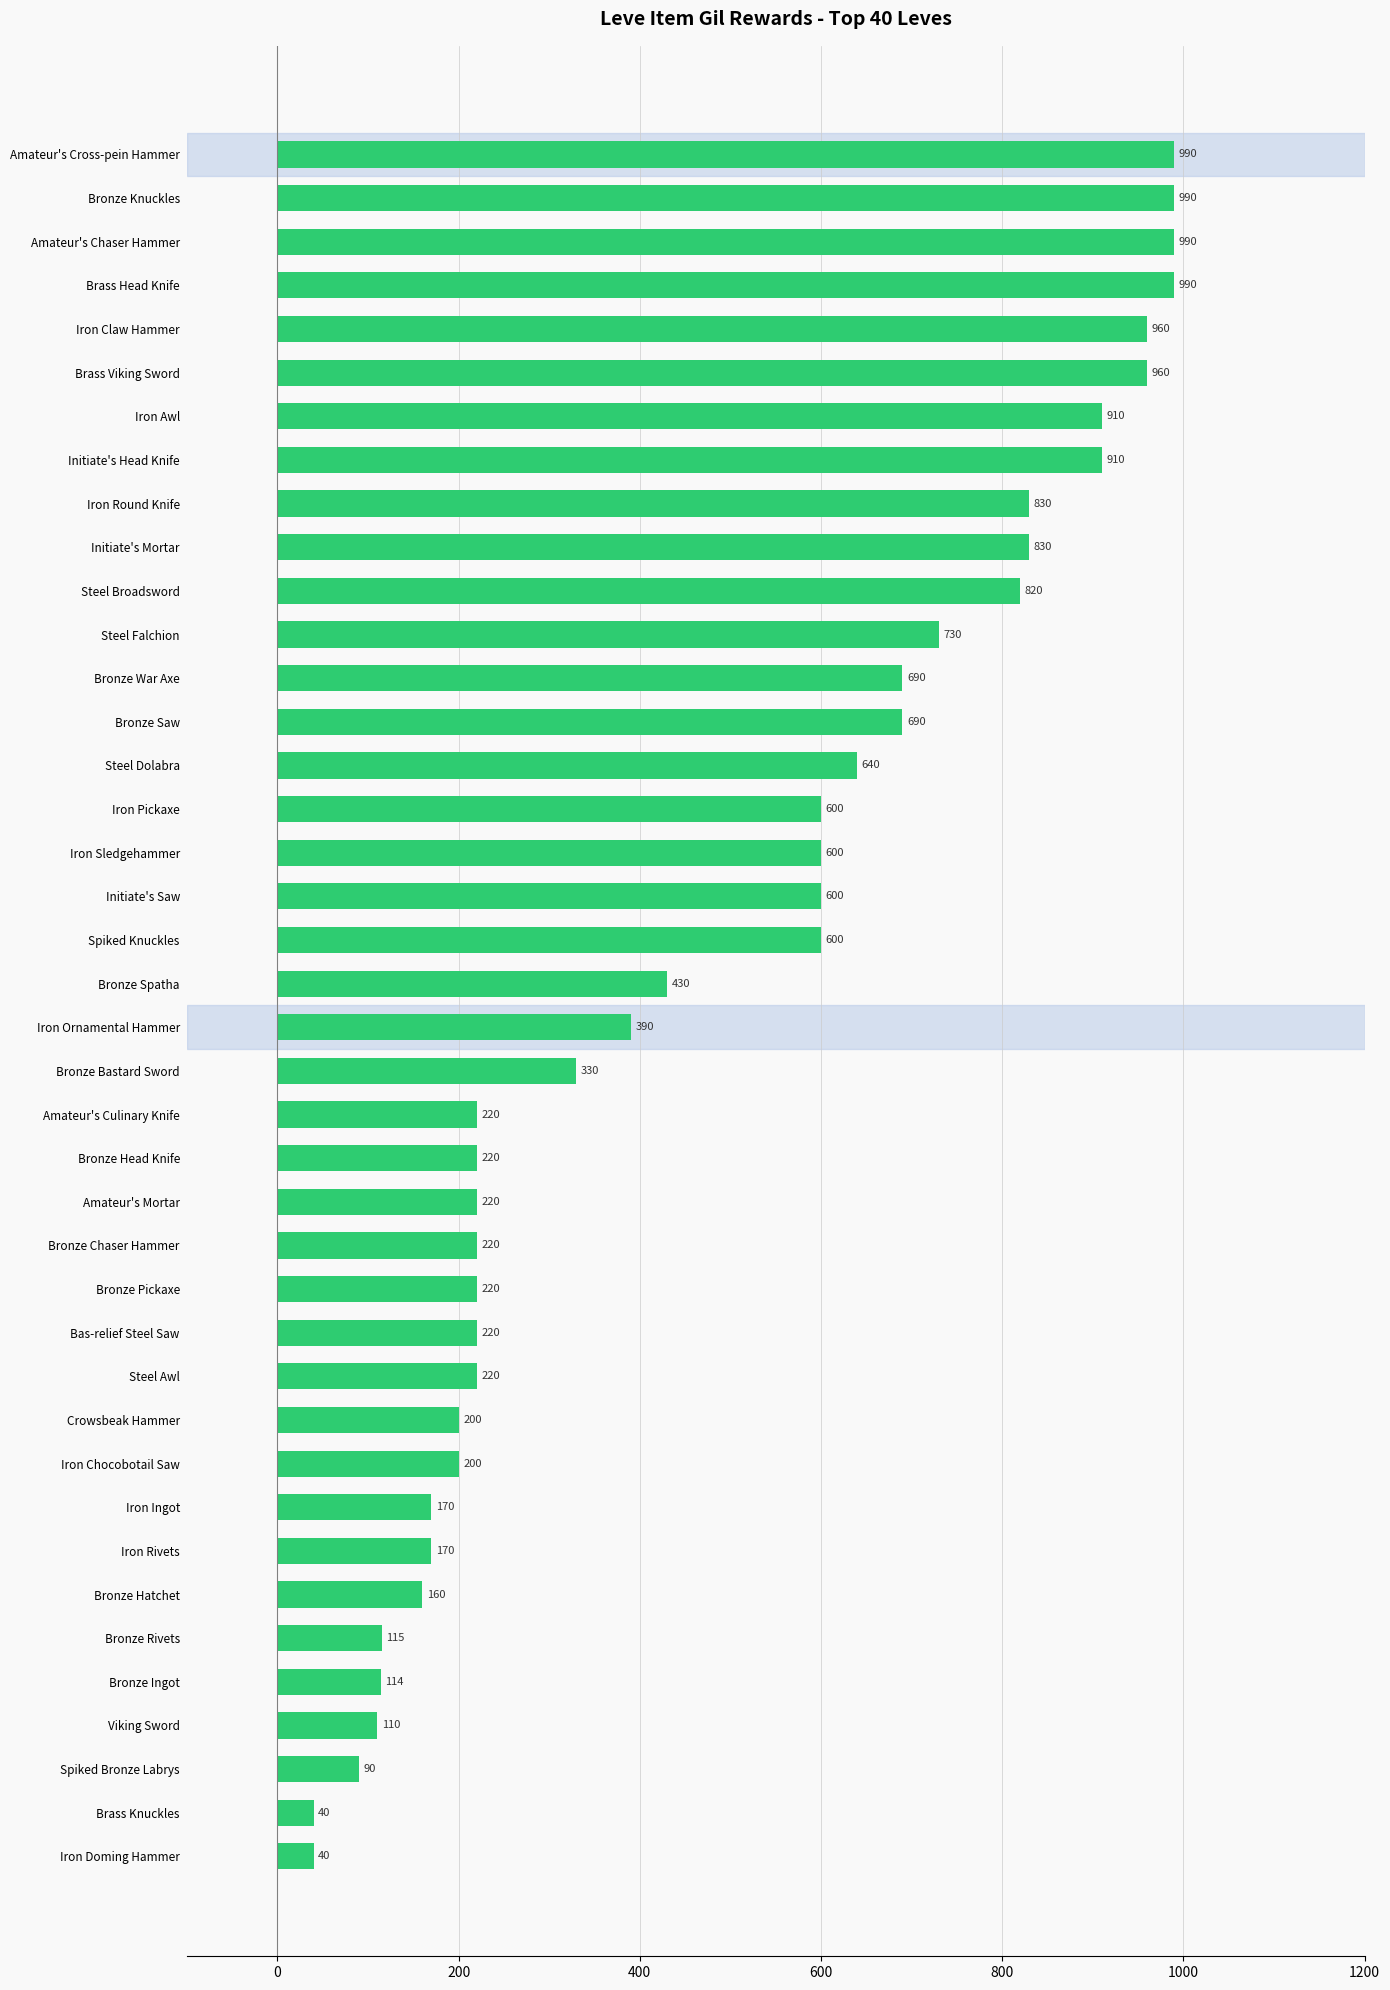

What is the sum of all values?

19429